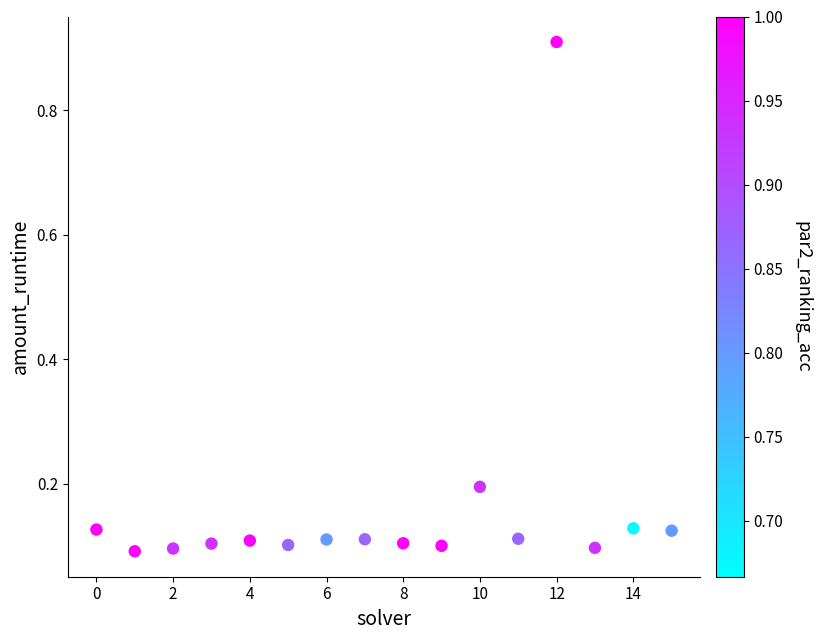

What is the range of Y values (max minus min)?

0.8